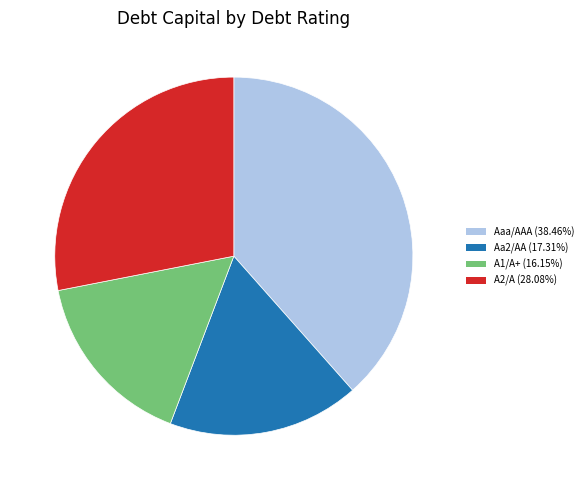

Is there any slice that represents more than half of the pie?

No